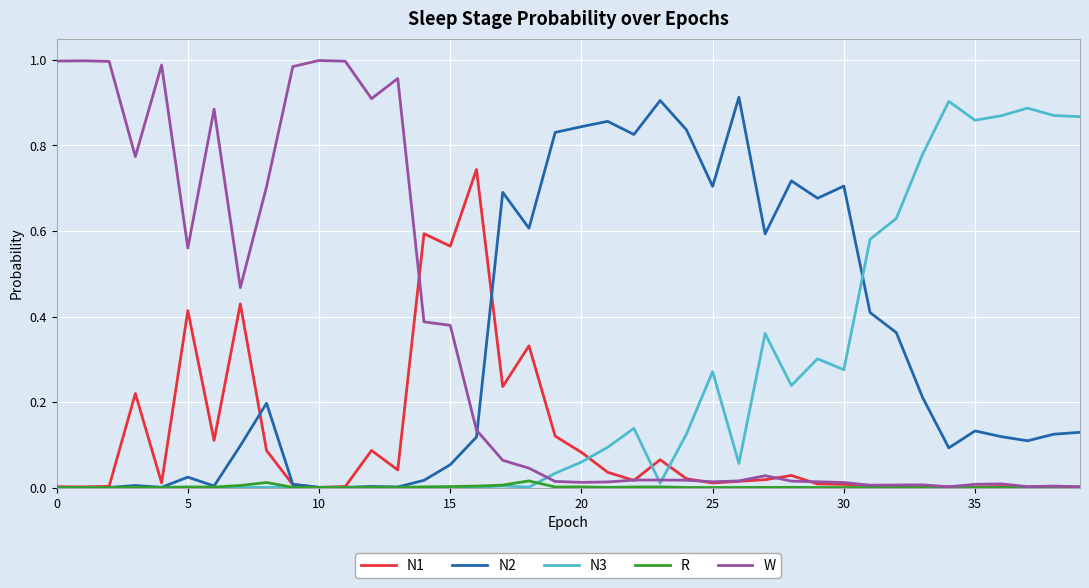

Which series has the widest spread of values?

W